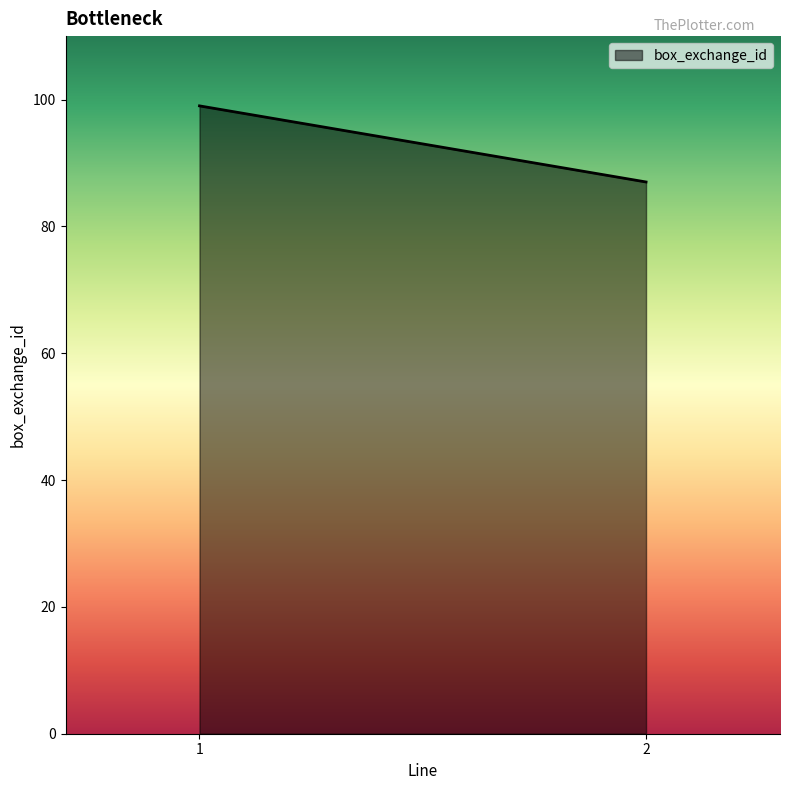

True or false: the data shows 99 at 1.

True